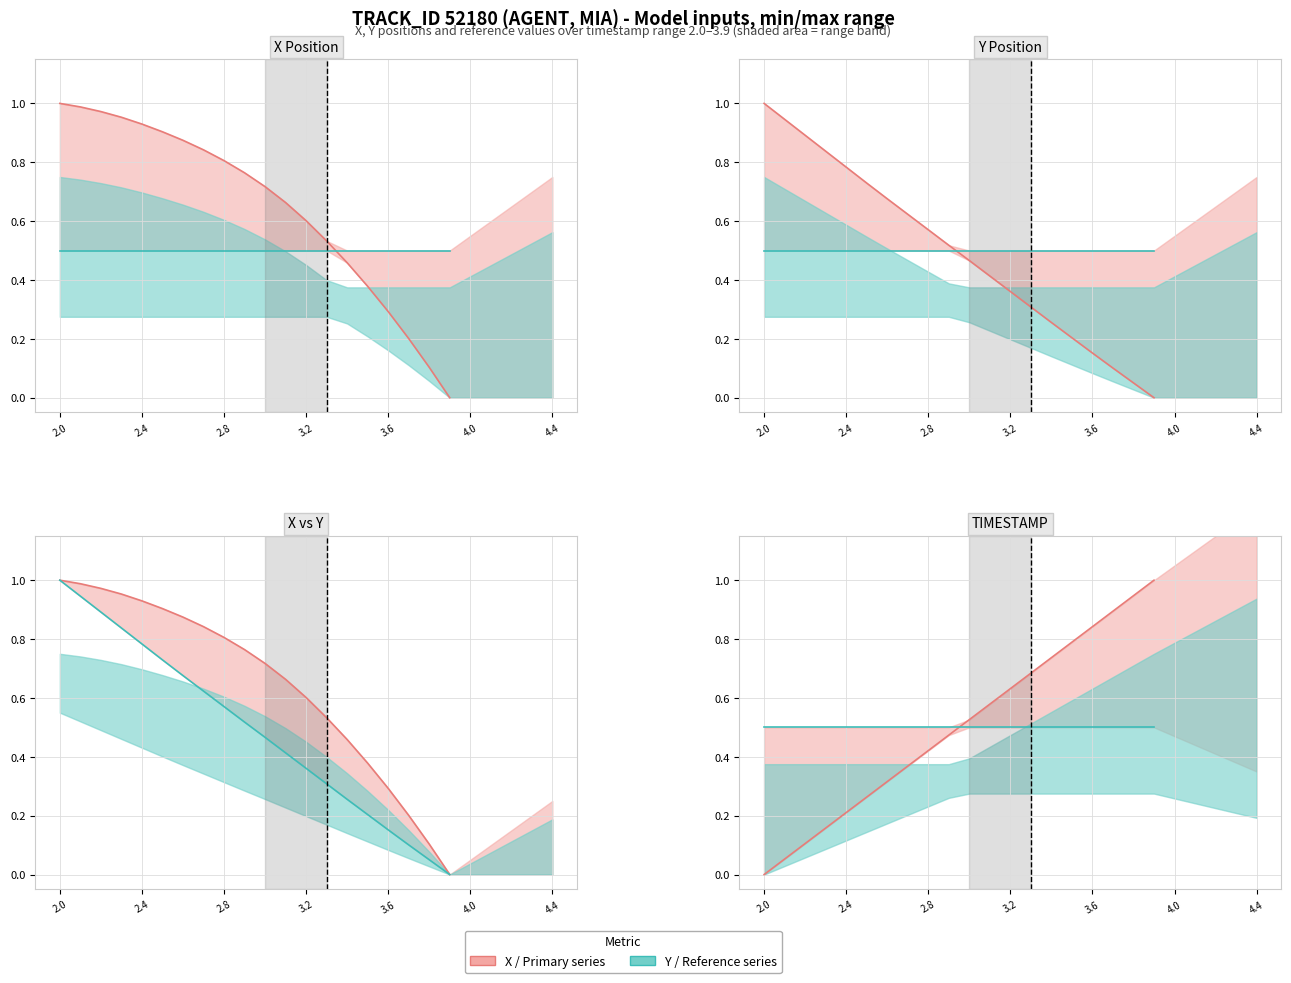

What is the label of the 9th point from the right?

3.1